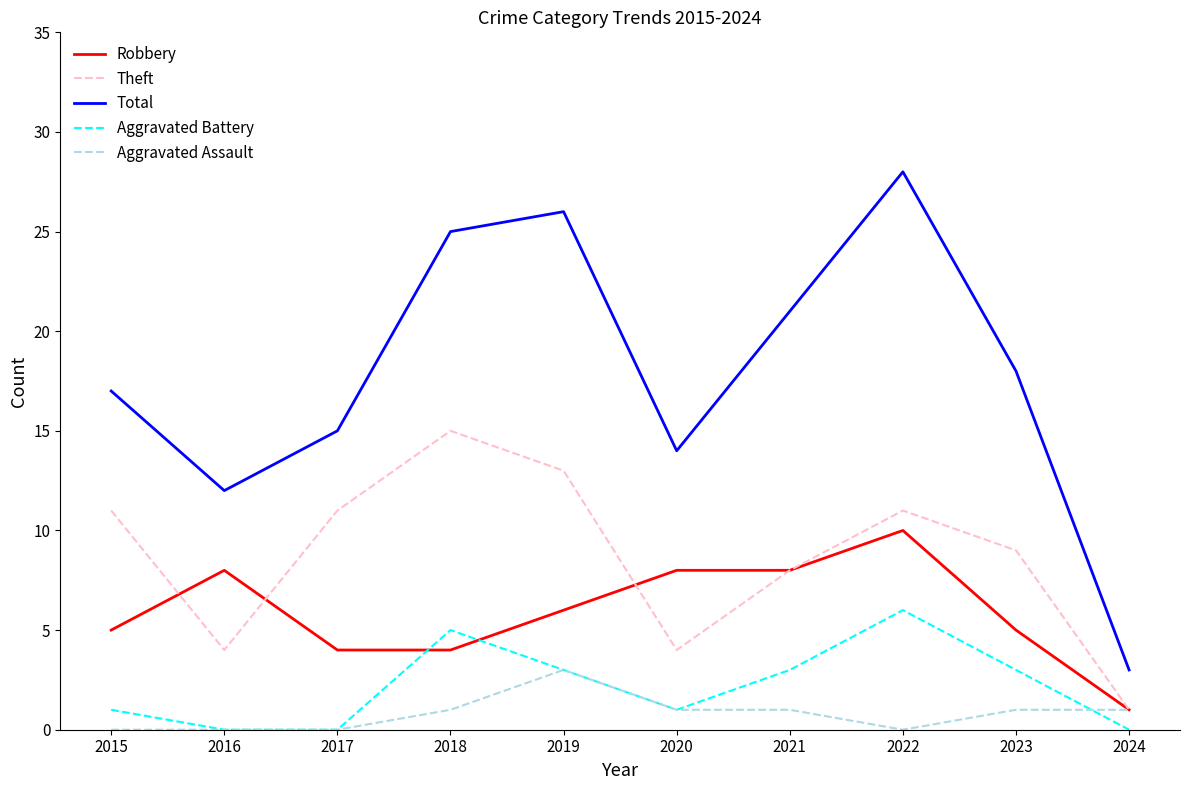

What is the total value across all series at 2015?

34